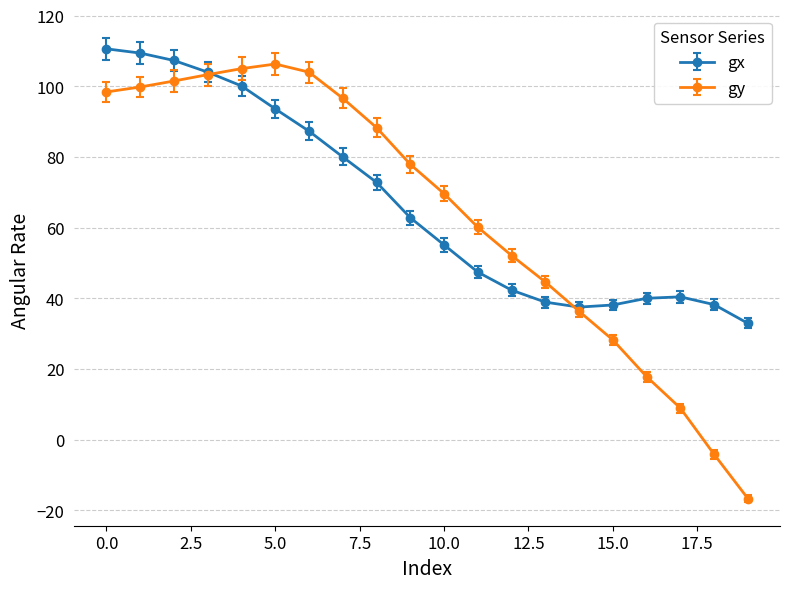

List the series in order of their peak value, highest first.

gx, gy